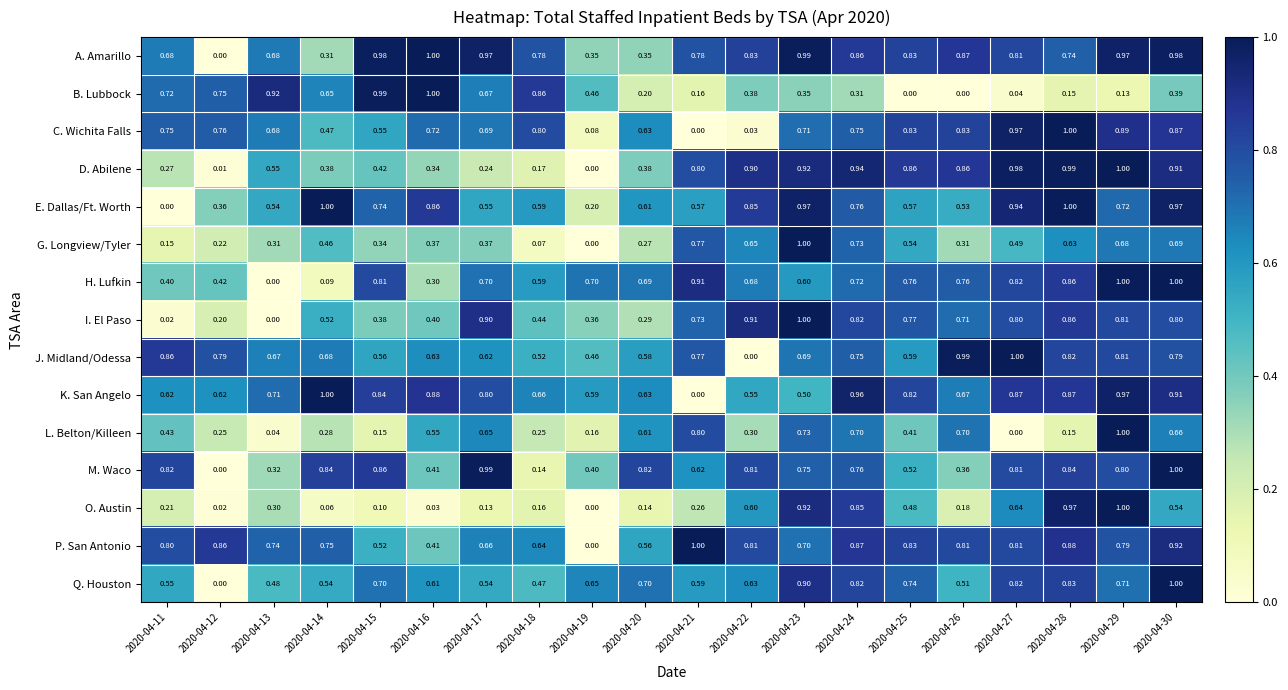

What is the difference between the highest and lowest values at 2020-04-12?

0.9